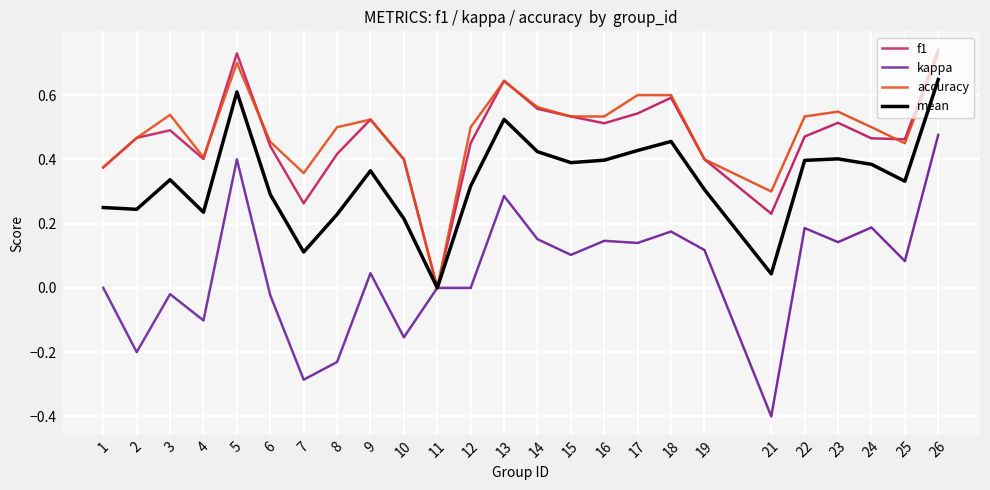

Between 10 and 26, which series saw the biggest shift?

kappa